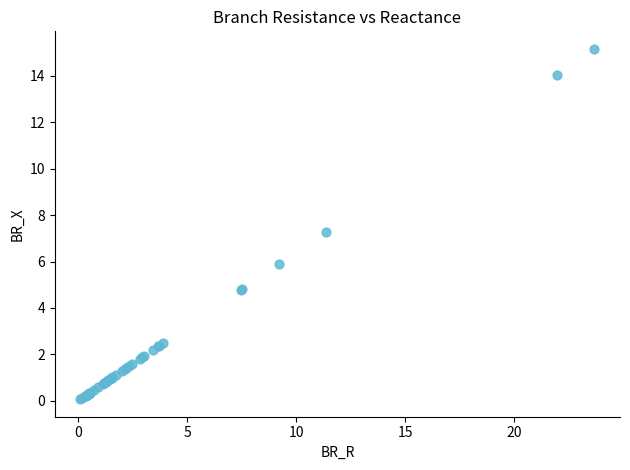

What Y value in the scatter plot is closest to 7?

7.3